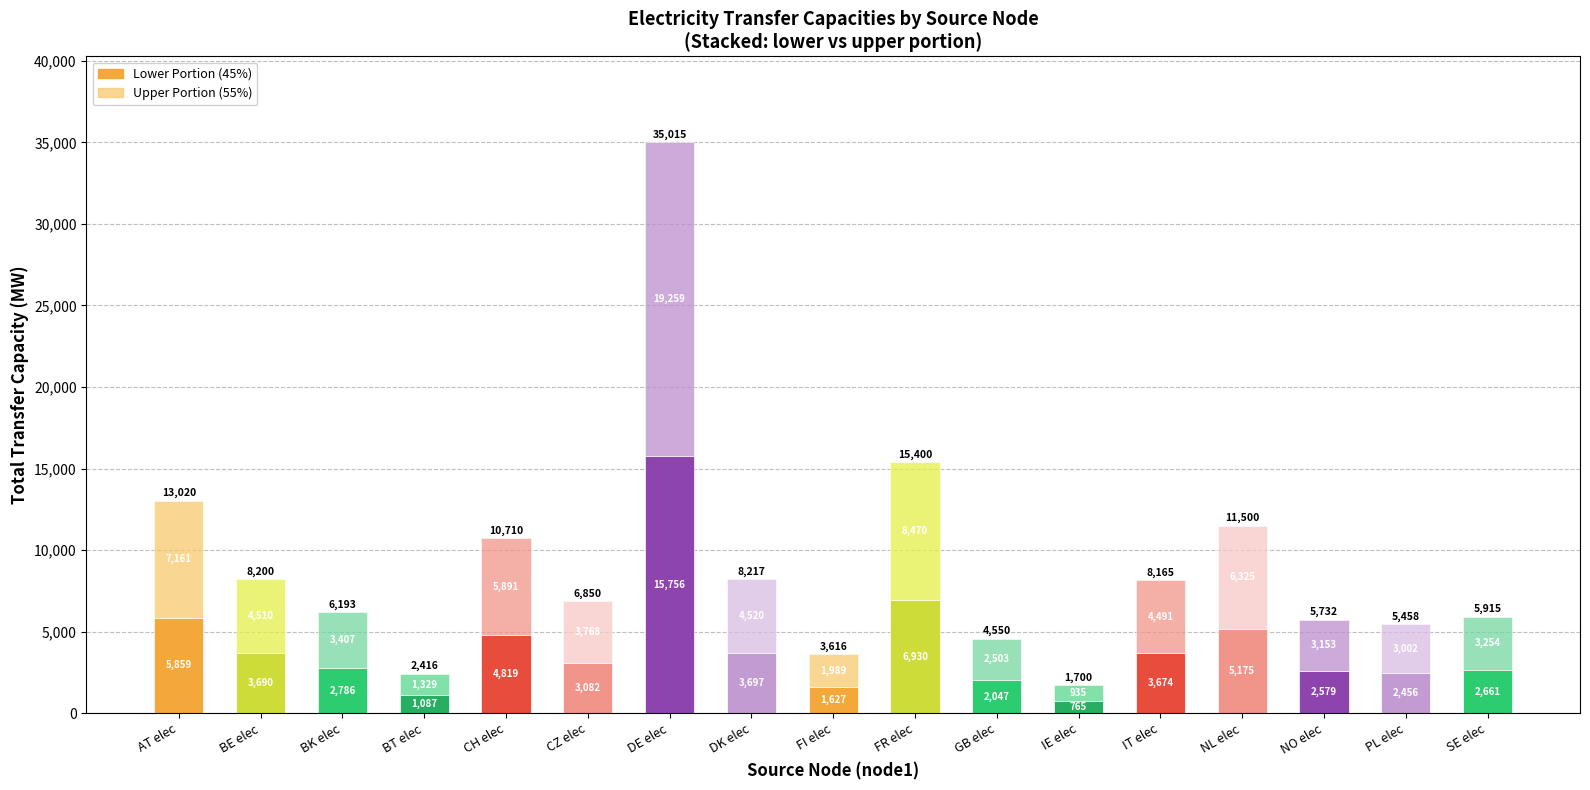

How many distinct data groups are displayed?

2